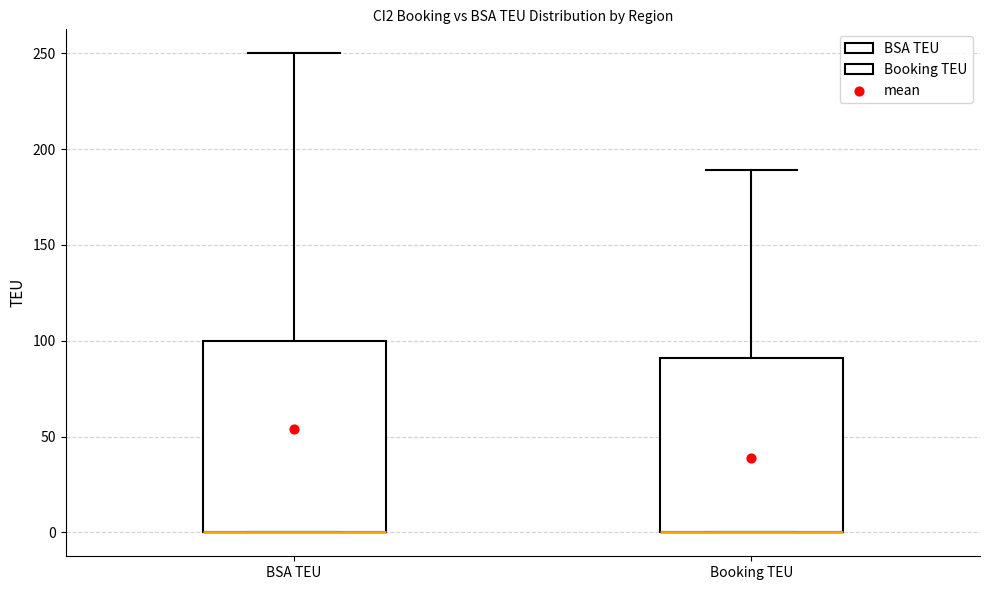

Reading left to right, transcribe this box plot: for each box, give where its median line is, the range the box spans, and where its two whiskers end, as read against the y-axis. The values are not printed on the chart, so give them approximately, as read against the axis.

BSA TEU: median 0 (drawn on the box's lower edge), box 0 to 100, whiskers 0 to 250
Booking TEU: median 0 (drawn on the box's lower edge), box 0 to 90, whiskers 0 to 190